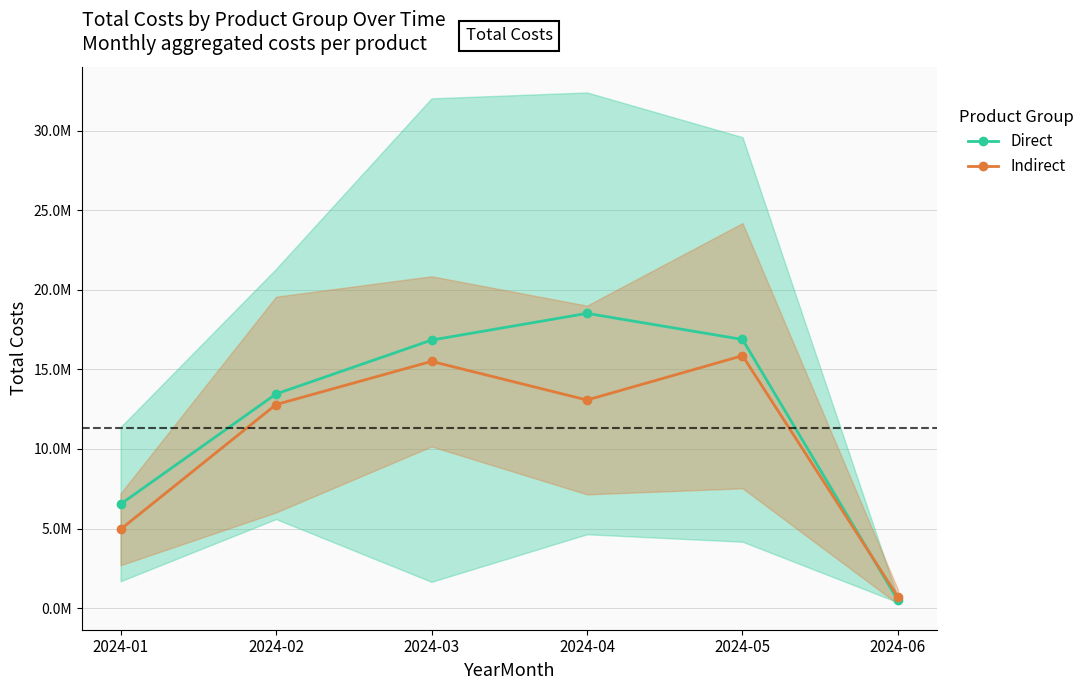

Reading left to right, what are all the values shown in this chart?

Direct: 6532983.7	13455067.0	16840083.3	18519488.3	16880267.0	490868.3
Indirect: 4953302.0	12790381.7	15503861.7	13076431.0	15859651.3	706774.0